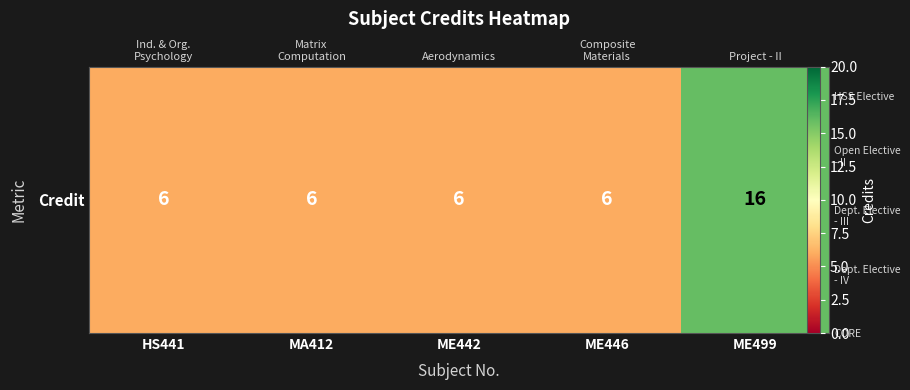

List the labels in order of value, largest first.

ME499, HS441, MA412, ME442, ME446